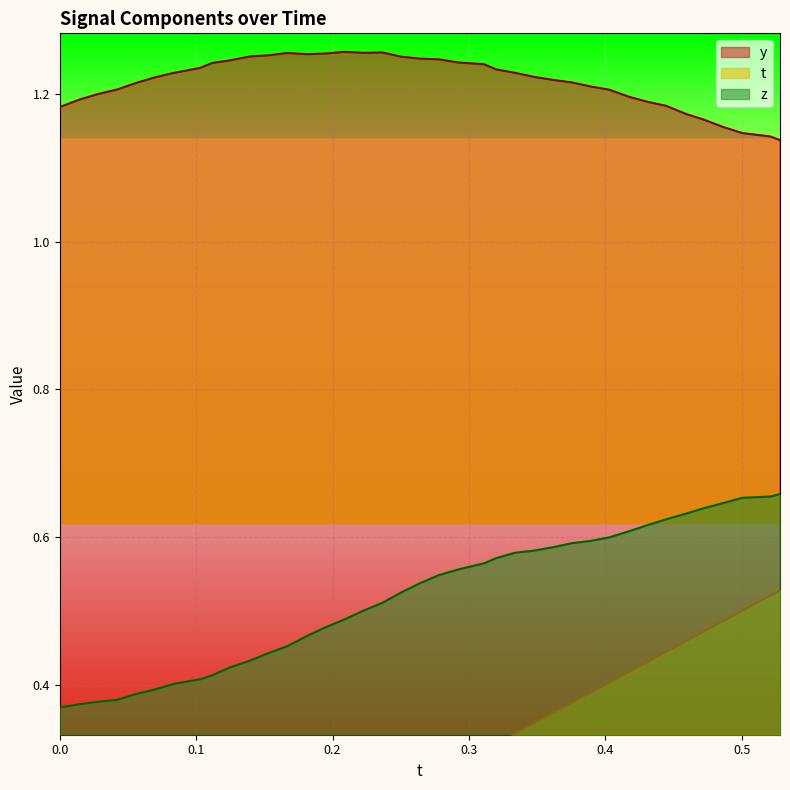

How many data points in t are above 0?

38